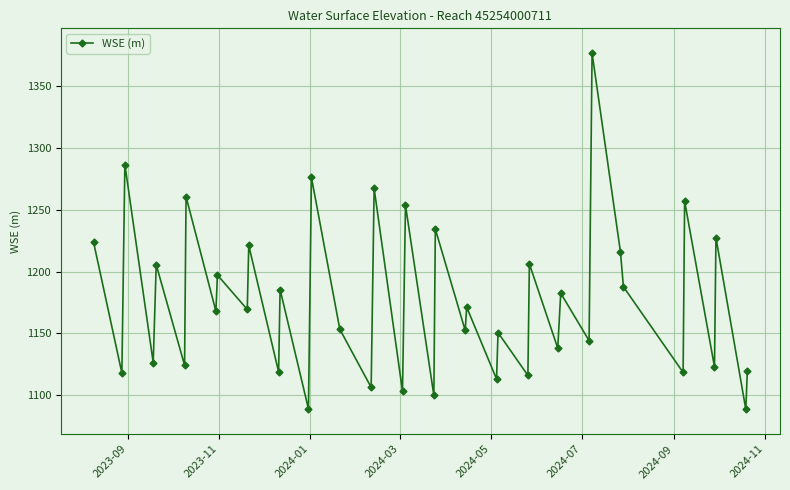

What is the maximum value shown in the chart?

1376.6